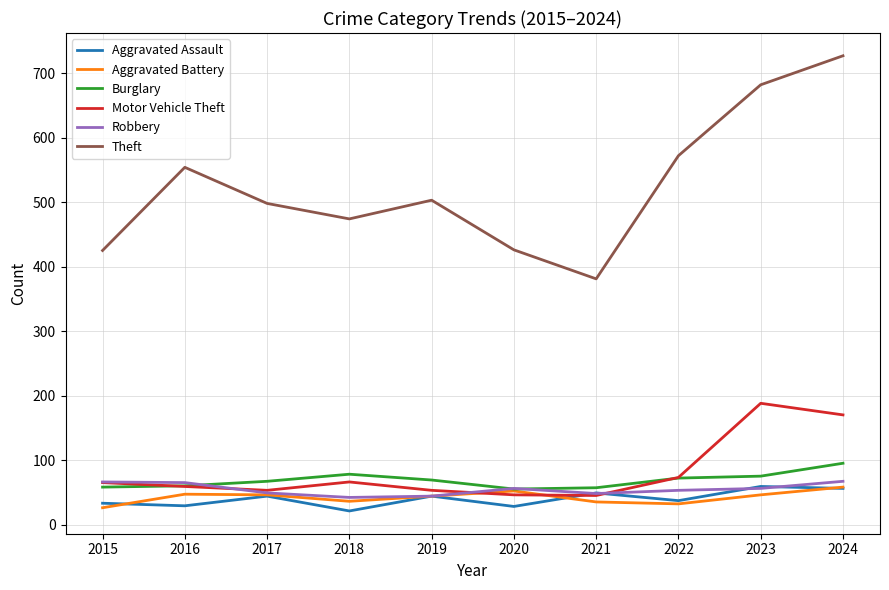

Which series has the largest total across all categories?

Theft